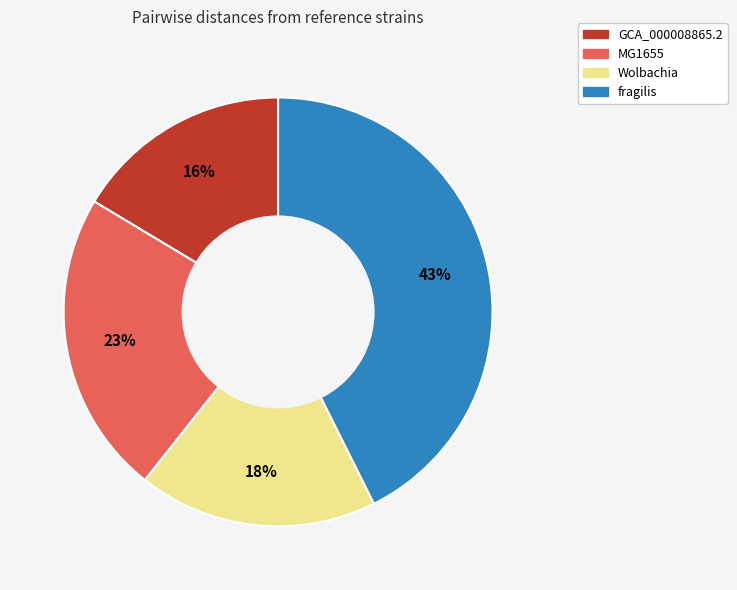

Do fragilis and Wolbachia together represent more than half of the pie?

Yes